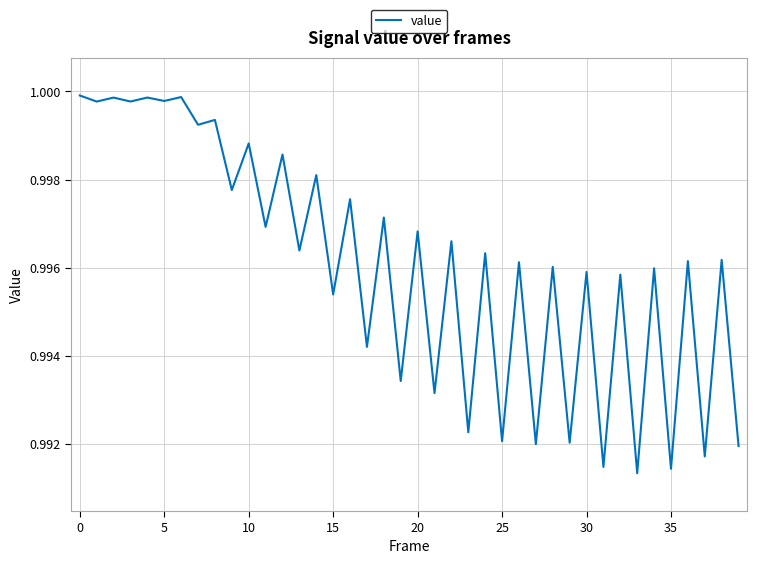

What is the sum of all values?

39.8